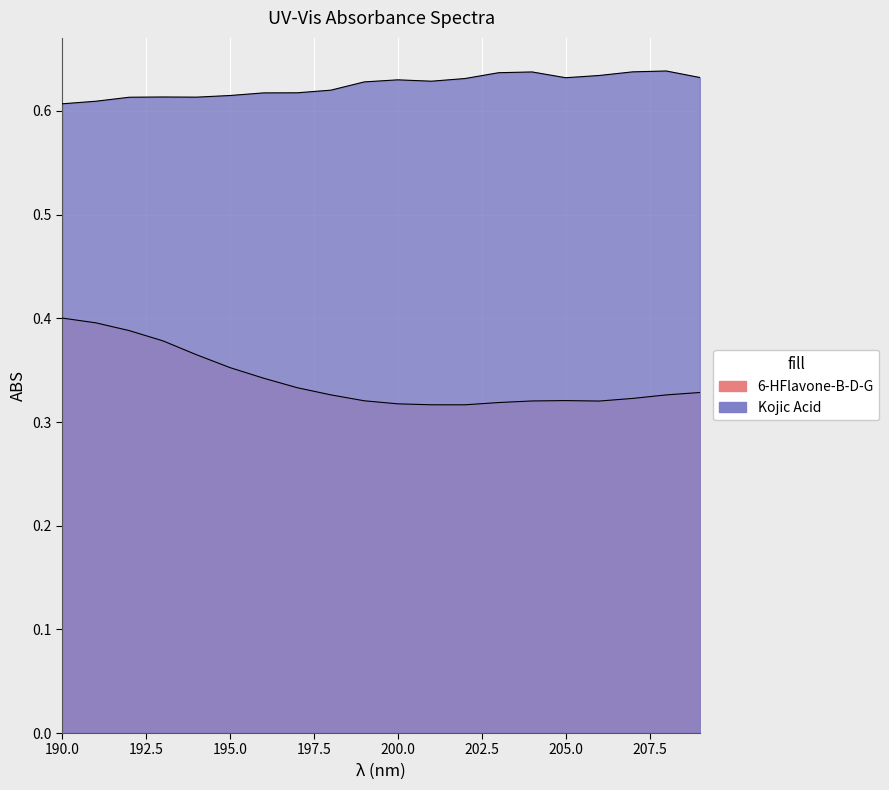

What is the value of the 6-HFlavone-B-D-G point at the 9th from the left?

0.3